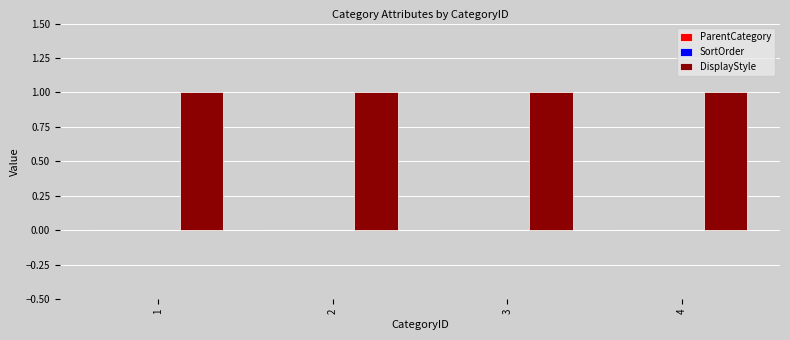

At how many categories does at least one series exceed 0?

4